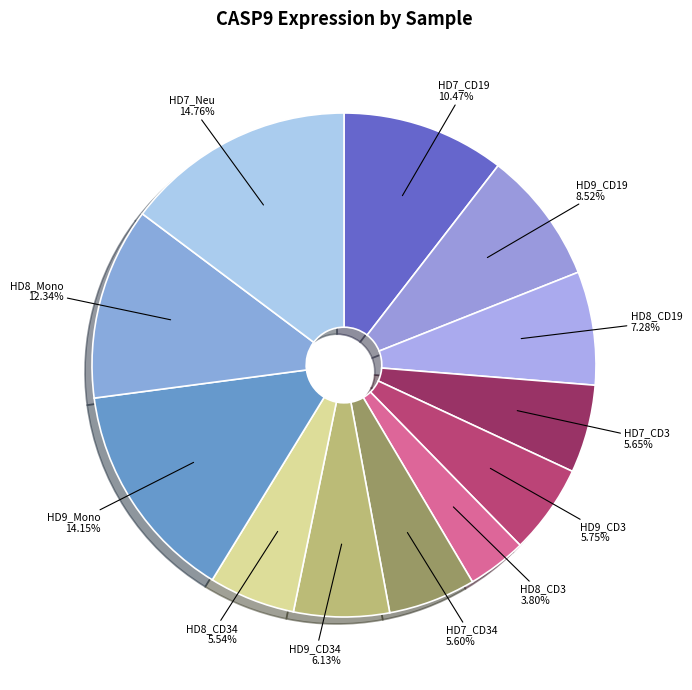

How many segments does this pie chart have?

12